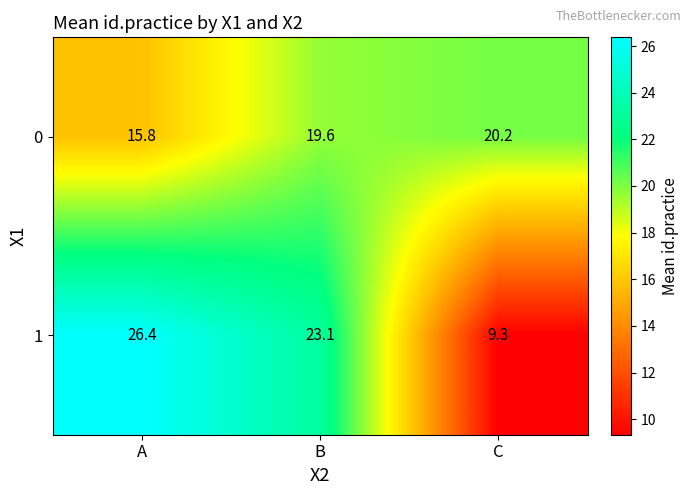

Reading left to right, extract all data points from this chart.

0: A=15.8	B=19.6	C=20.2
1: A=26.4	B=23.1	C=9.3